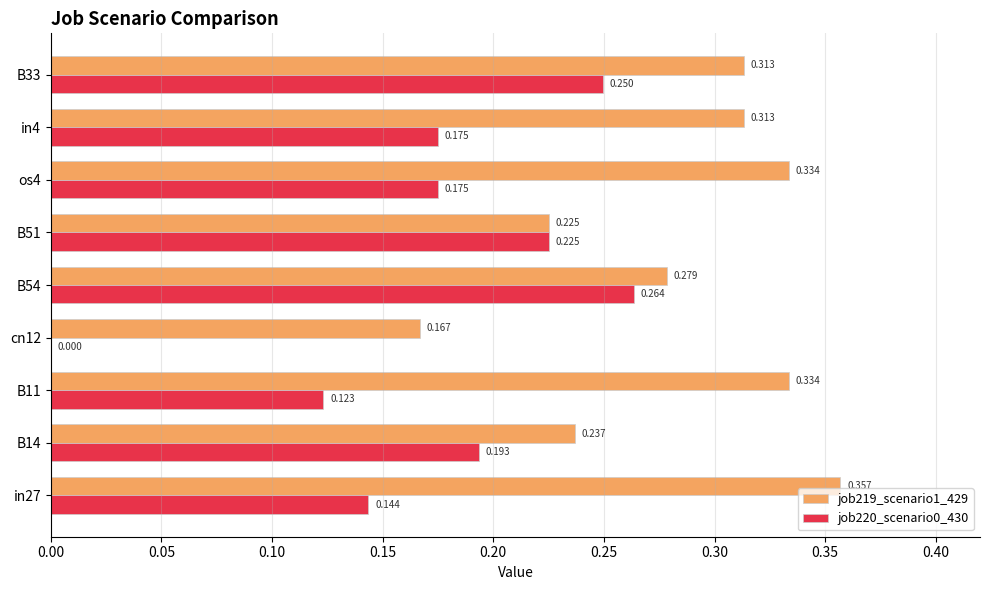

Is the value of job219_scenario1_429 at in27 greater than the value of job220_scenario0_430 at os4?

Yes